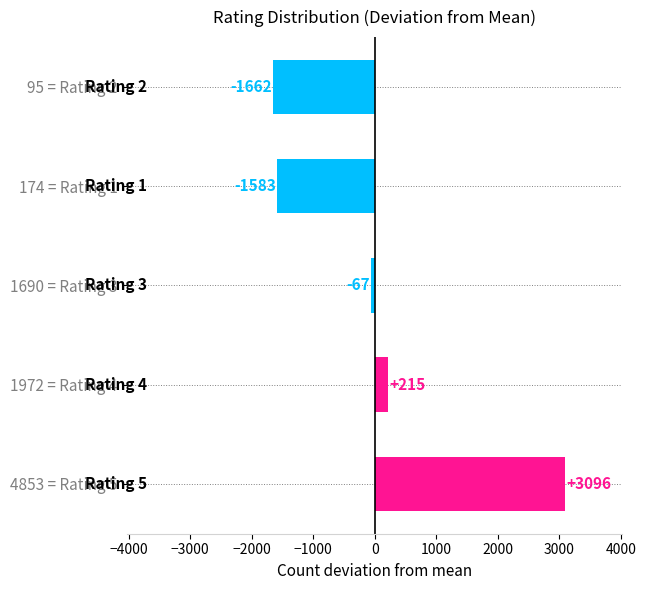

What is the change in value from 1972 = Rating 4 to 95 = Rating 2?

-1877.0